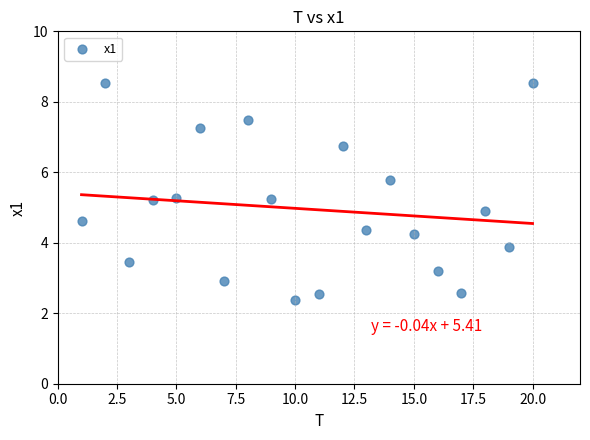

What is the range of Y values (max minus min)?

6.2